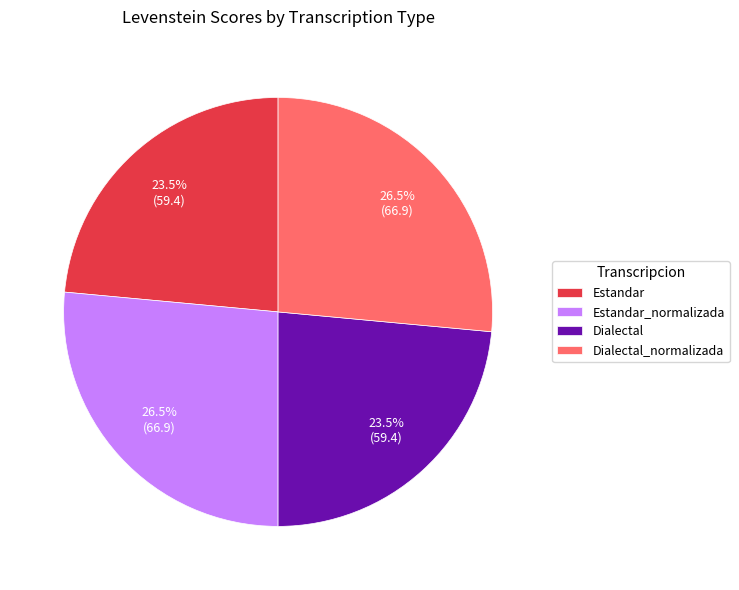

Which has a higher value, Estandar or Estandar_normalizada?

Estandar_normalizada